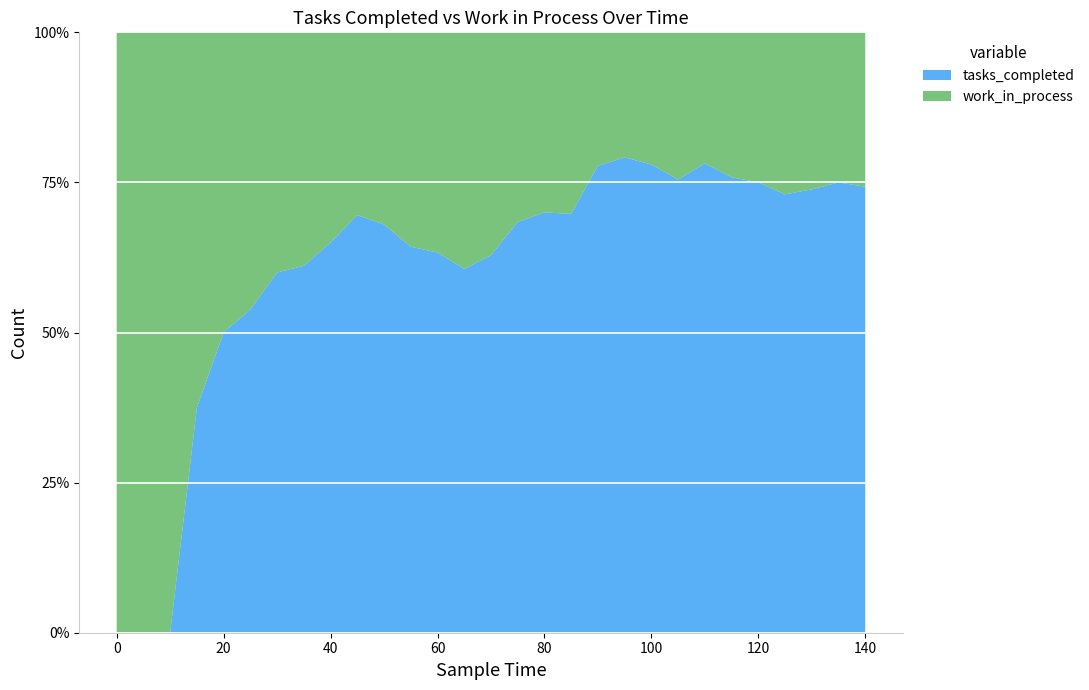

Reading left to right, what are all the values shown in this chart?

tasks_completed: 0	0	0	3	5	7	9	11	13	16	17	18	19	20	22	26	28	30	35	38	39	40	43	44	45	46	48	51	52
work_in_process: 1	3	5	5	5	6	6	7	7	7	8	10	11	13	13	12	12	13	10	10	11	13	12	14	15	17	17	17	18